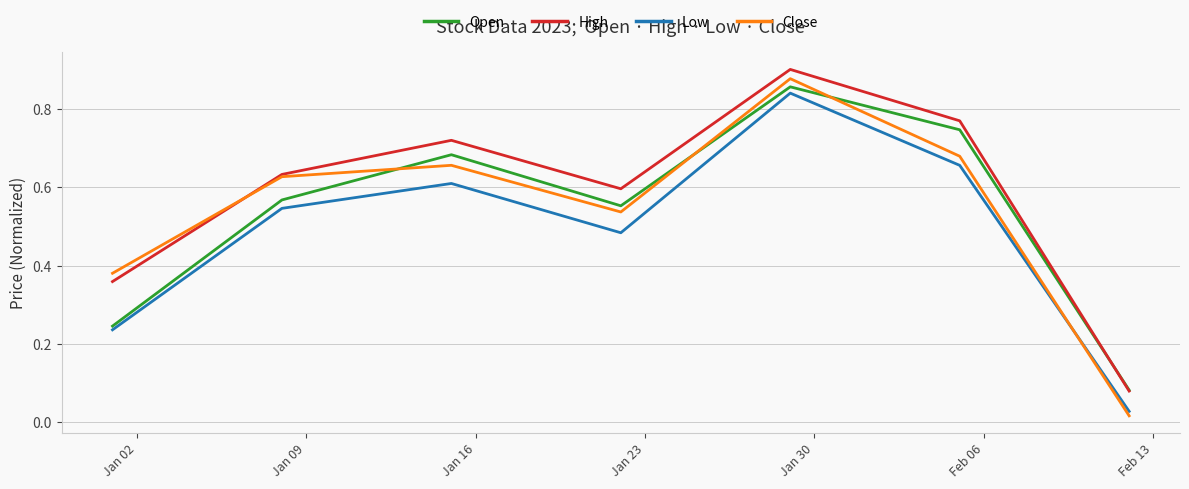

Does the chart have visible grid lines?

Yes